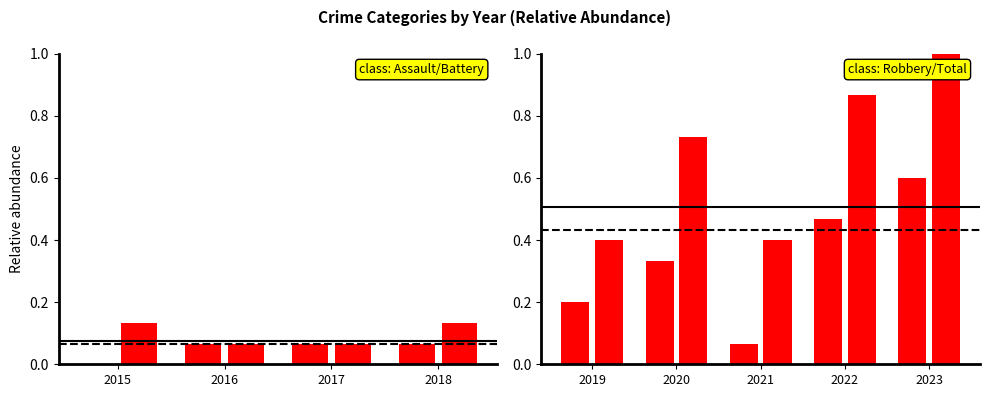

The value at 2017 is 0.1. True or false?

False